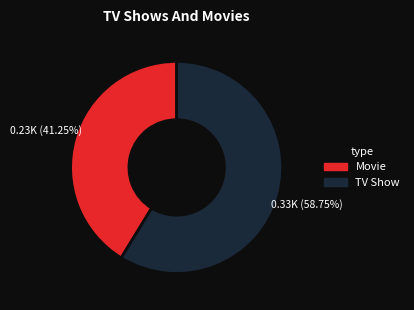

Is the sum of Movie and TV Show greater than half?

Yes